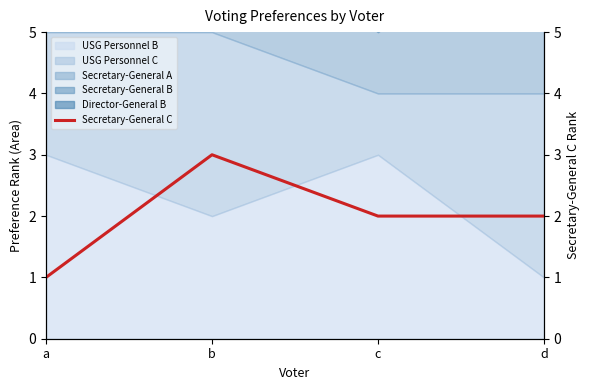

List the labels in order of value, largest first.

b, c, d, a